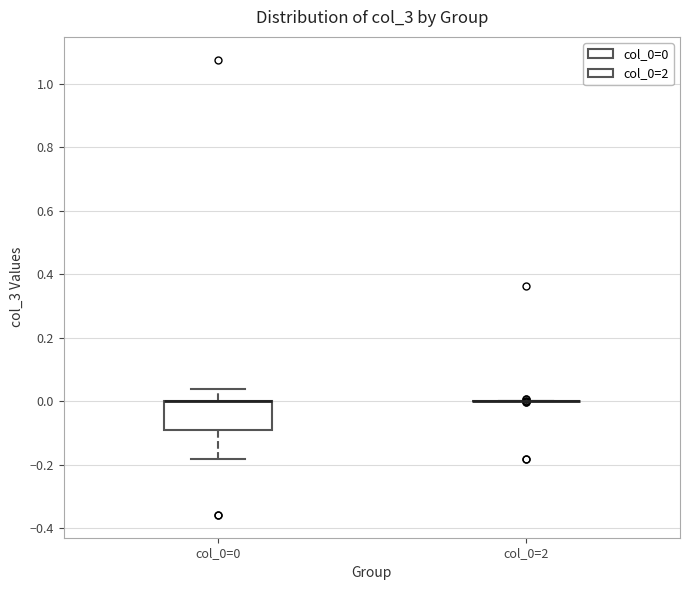

Reading left to right, transcribe this box plot: for each box, give where its median line is, the range the box spans, and where its two whiskers end, as read against the y-axis. The values are not printed on the chart, so give them approximately, as read against the axis.

col_0=0: median 0.00 (drawn on the box's upper edge), box -0.10 to 0.00, whiskers -0.18 to 0.04
col_0=2: box collapsed to a line at 0.00, whiskers 0.00 to 0.00